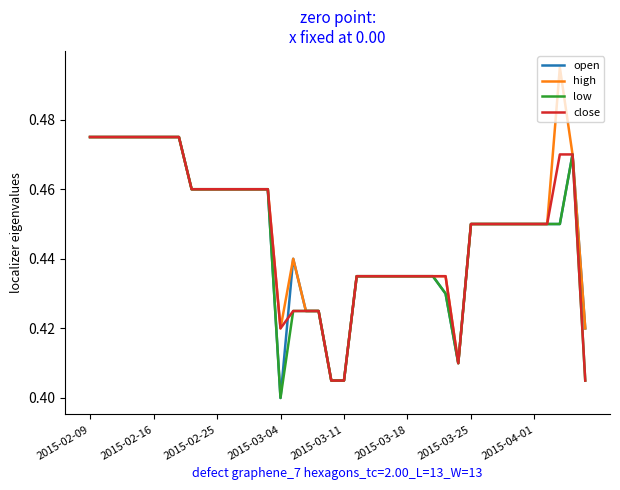

At which label does low reach its minimum?

2015-03-04